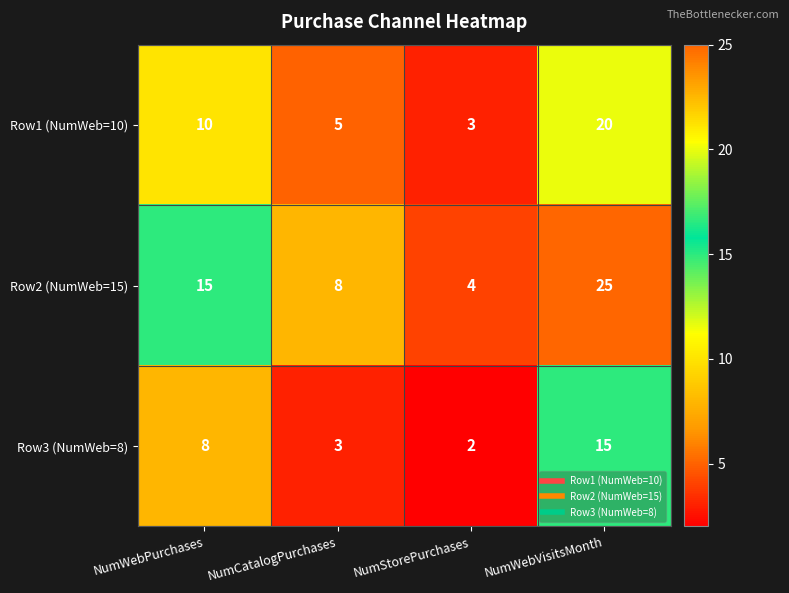

Between NumCatalogPurchases and NumStorePurchases, which series saw the biggest shift?

Row2 (NumWeb=15)